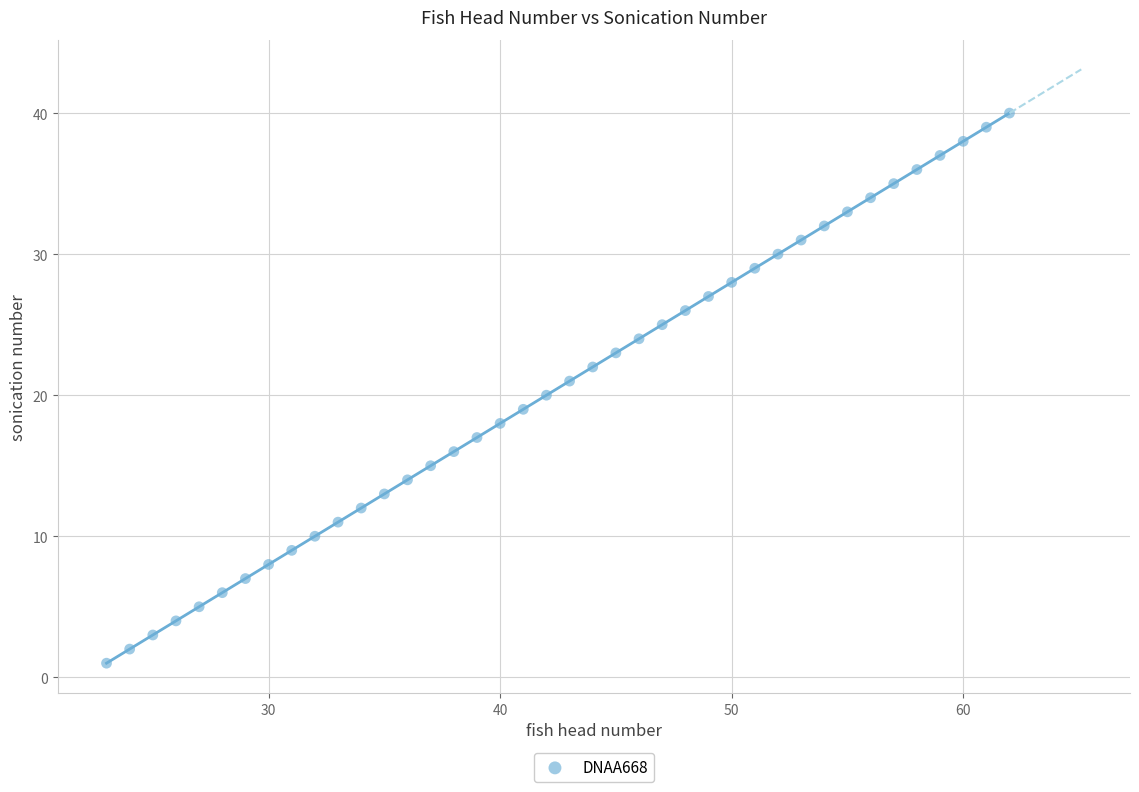

What is the range of Y values (max minus min)?

39